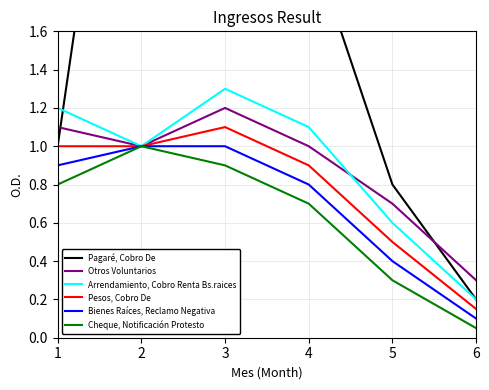

True or false: Otros Voluntarios and Bienes Raíces, Reclamo Negativa cross at least once.

False